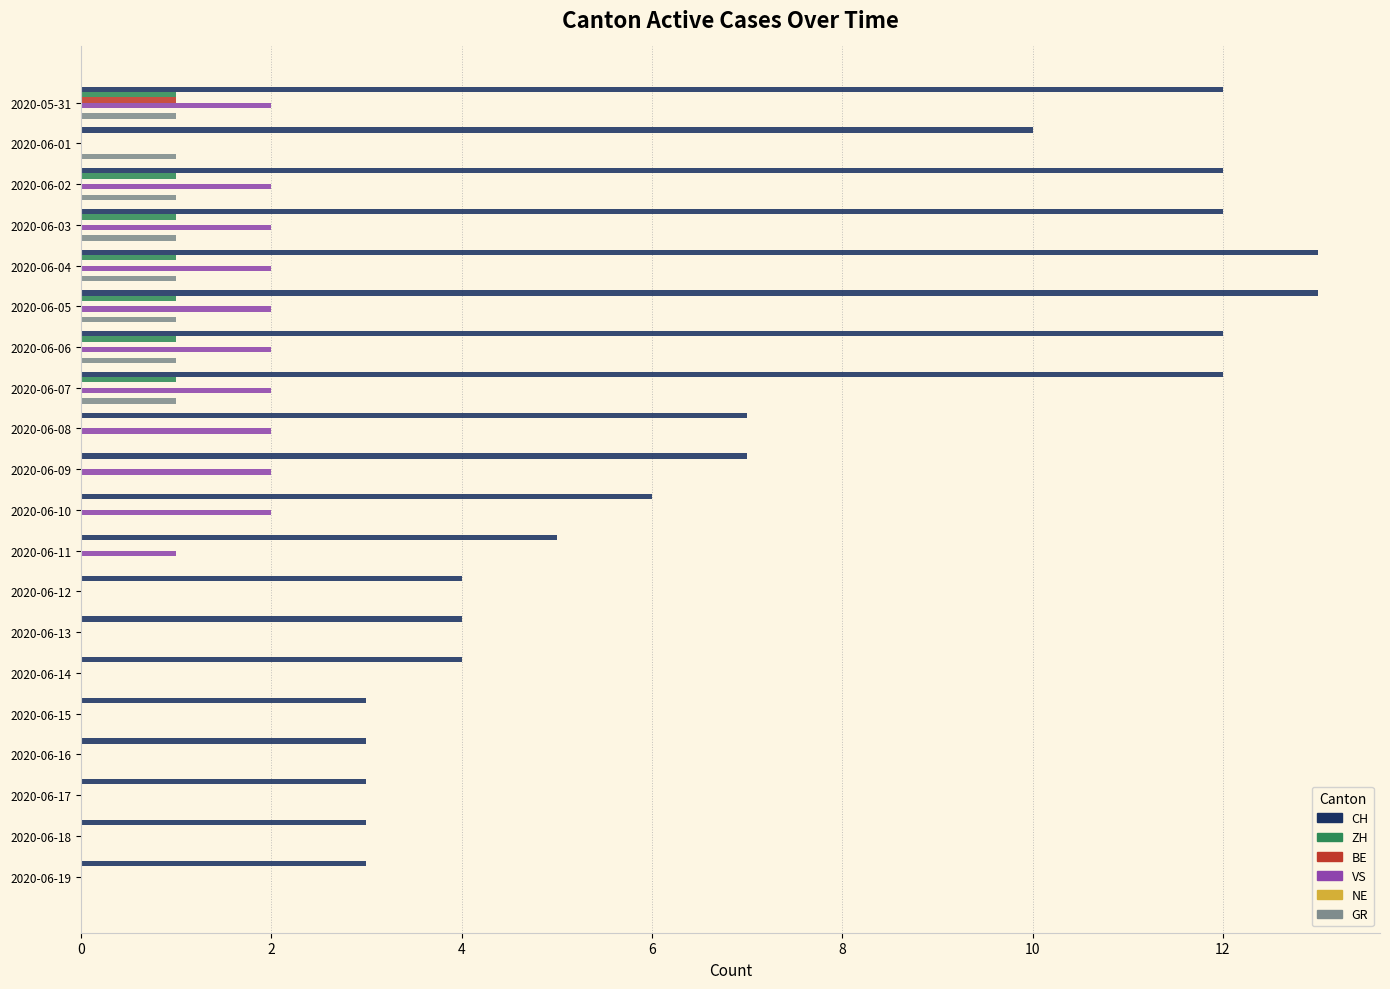

What is the maximum value shown in the chart?

13